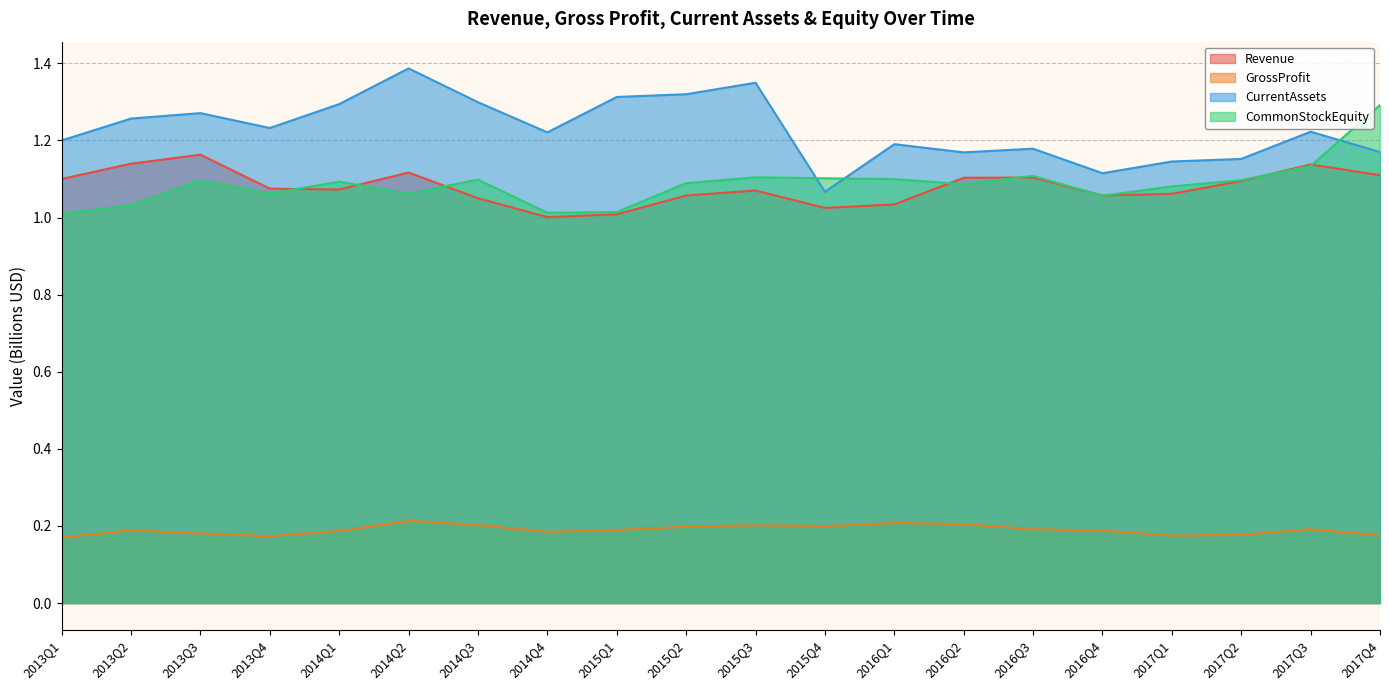

What are all the series names shown in the legend?

Revenue, GrossProfit, CurrentAssets, CommonStockEquity